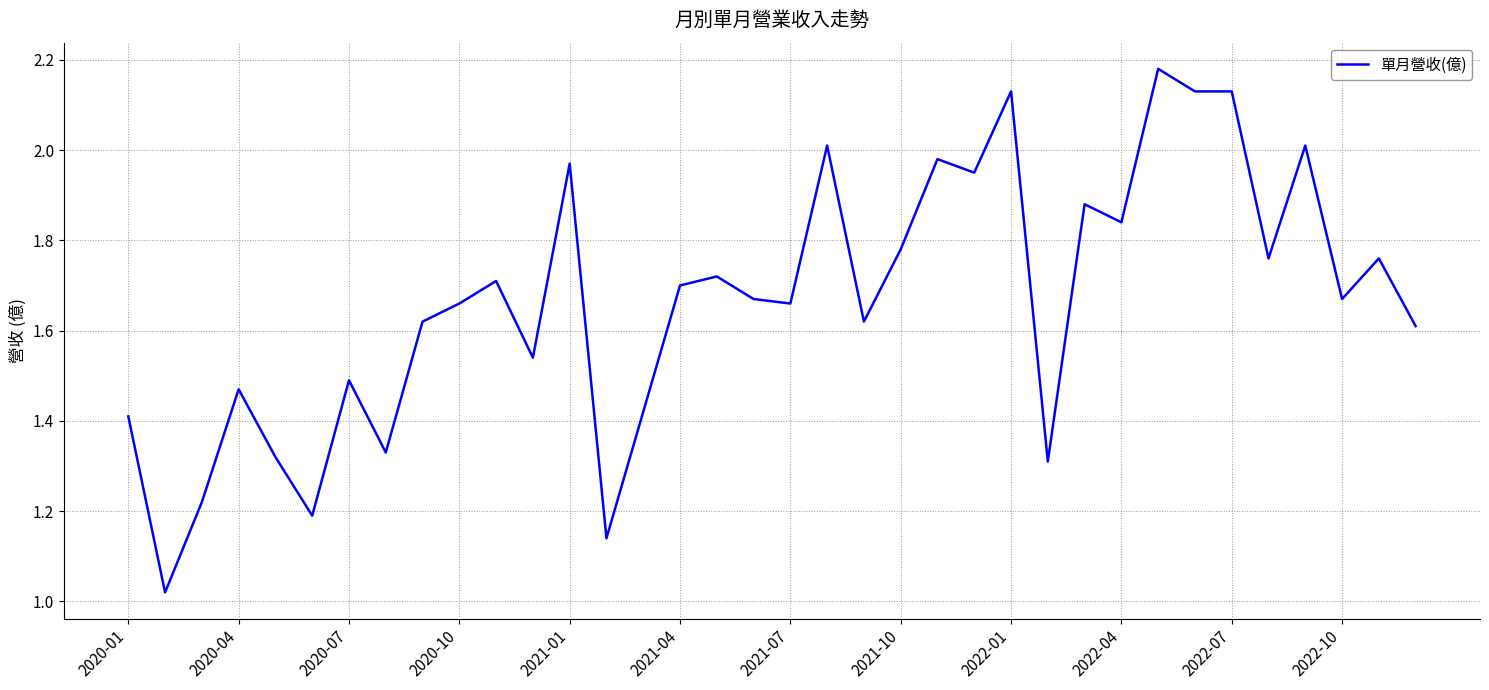

How many lines are shown in the chart?

1